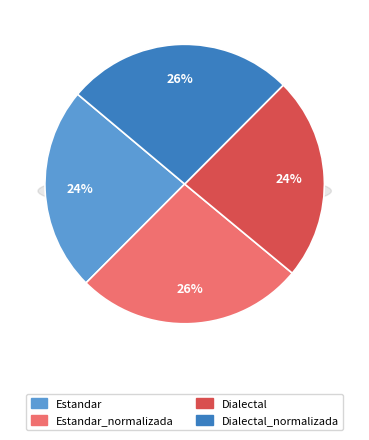

How many slices are in this pie chart?

4